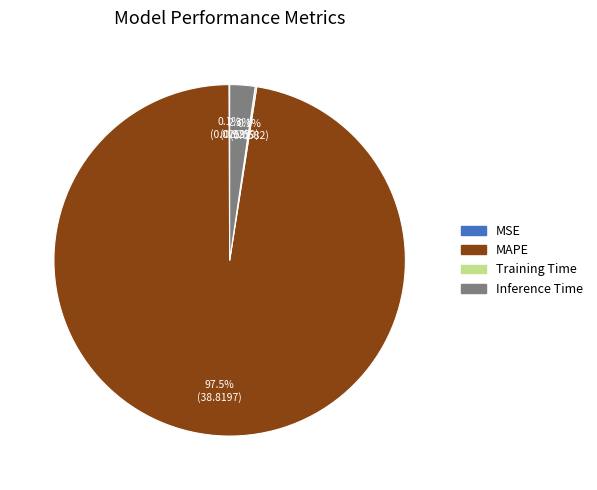

Which category has the biggest portion of the pie?

MAPE